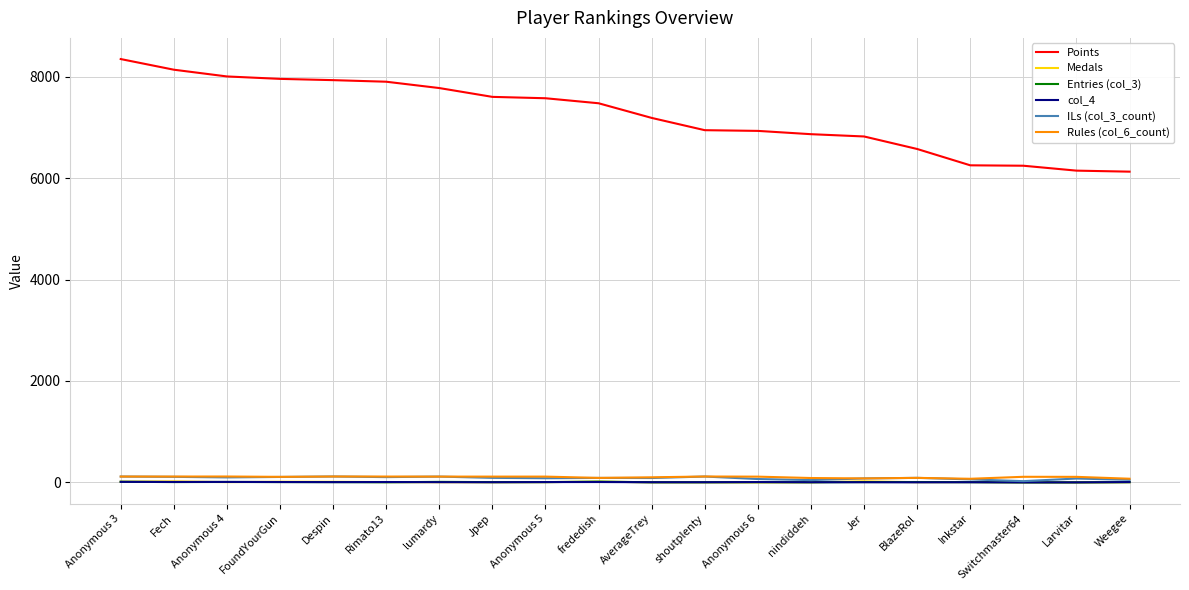

True or false: Points and Rules (col_6_count) intersect in this chart.

False